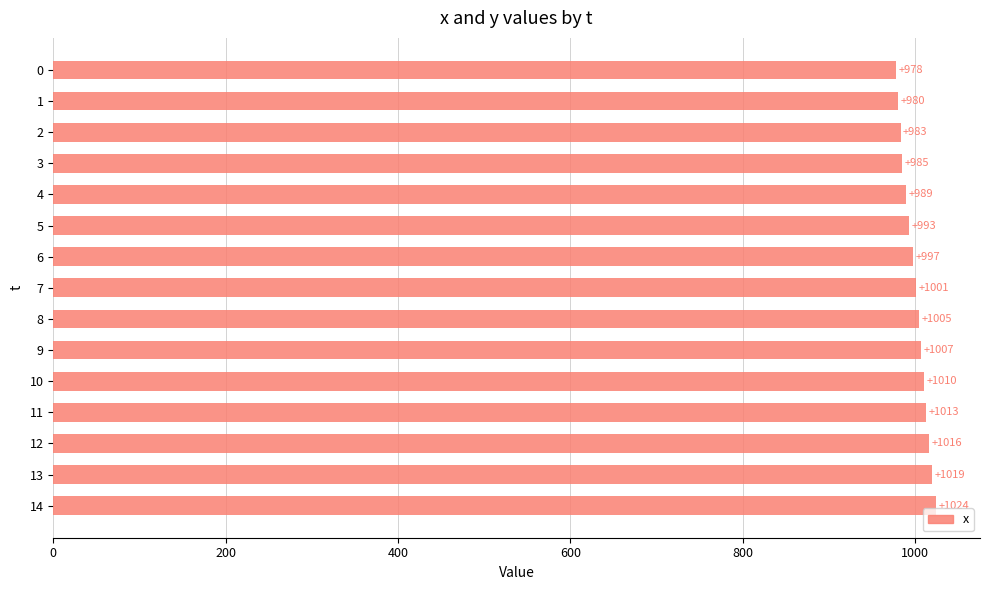

What value does the data have at 7, to the nearest 5?

1000